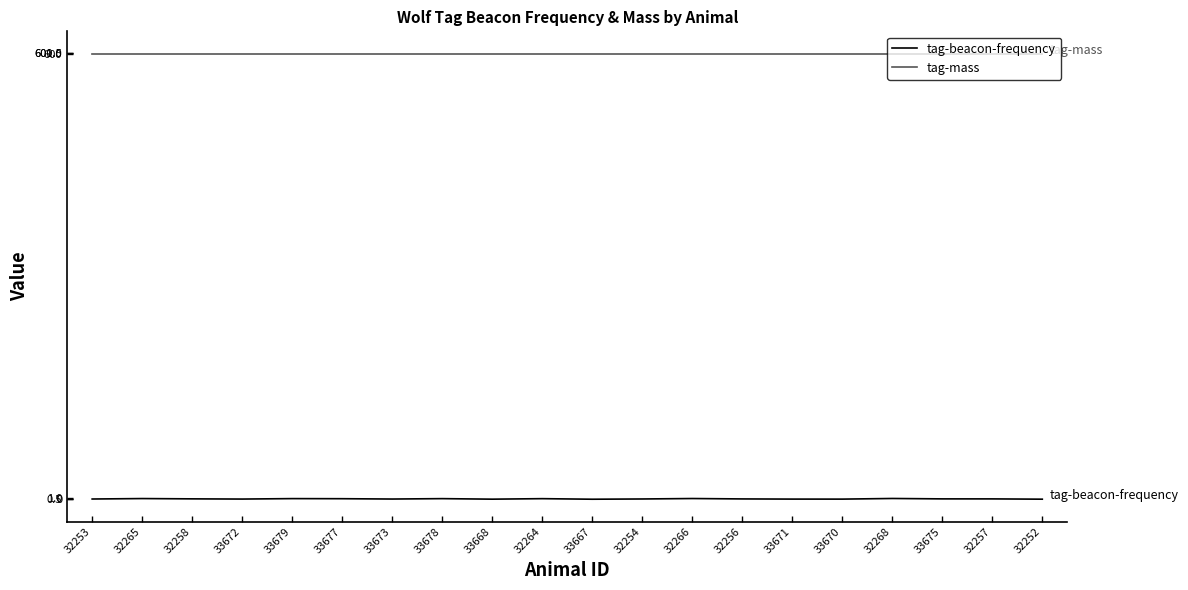

What is the average value of the tag-beacon-frequency series?

0.5